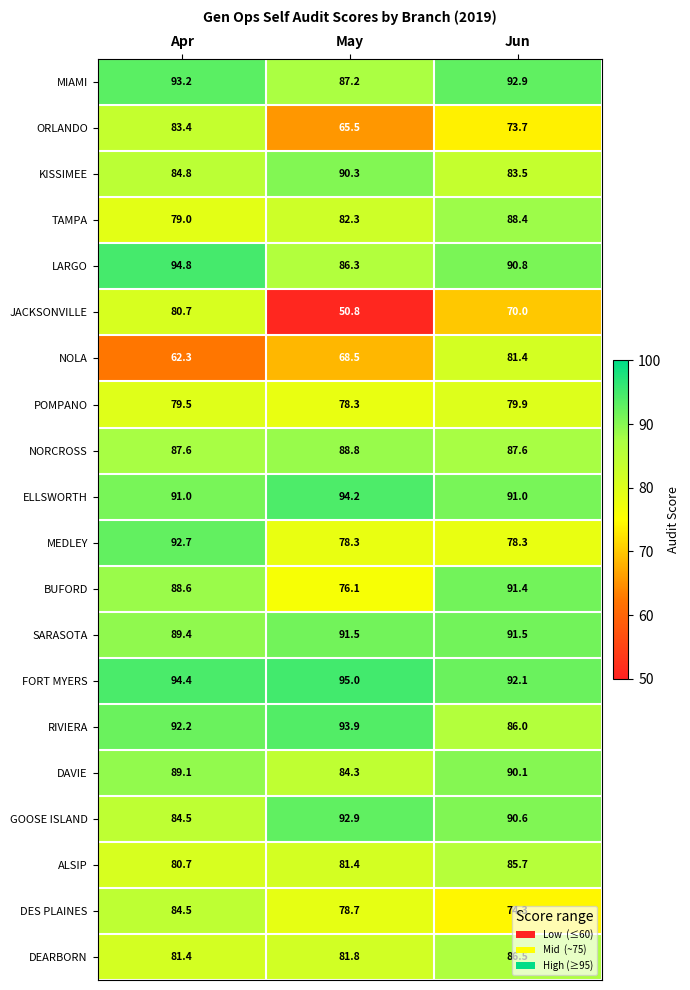

True or false: DAVIE has a value of 84.3 at May.

True